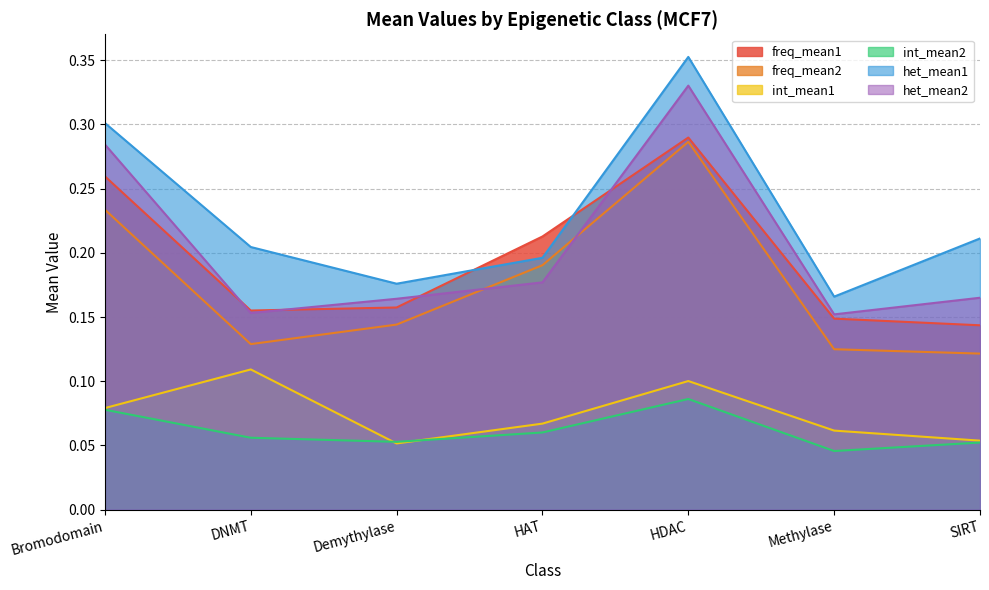

True or false: freq_mean2 has a value of 0.1 at DNMT.

True